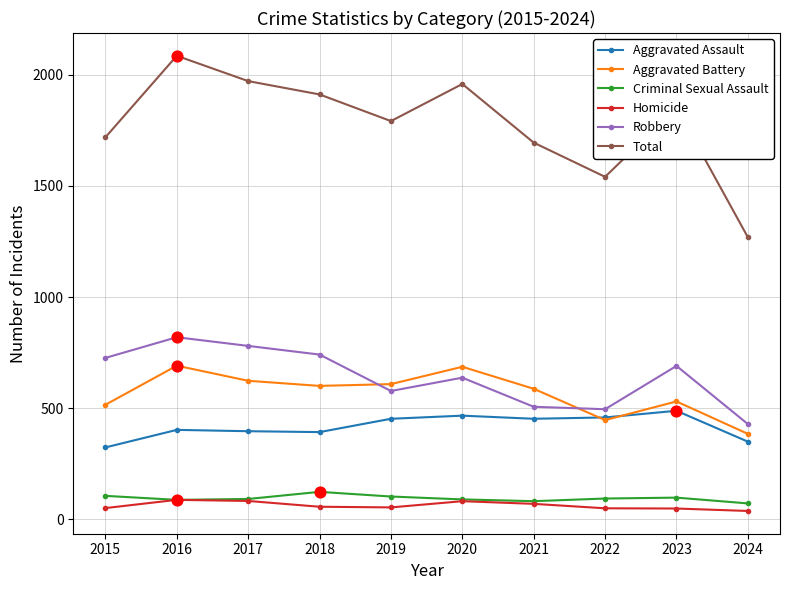

At which category is the sum across all series the highest?

2016